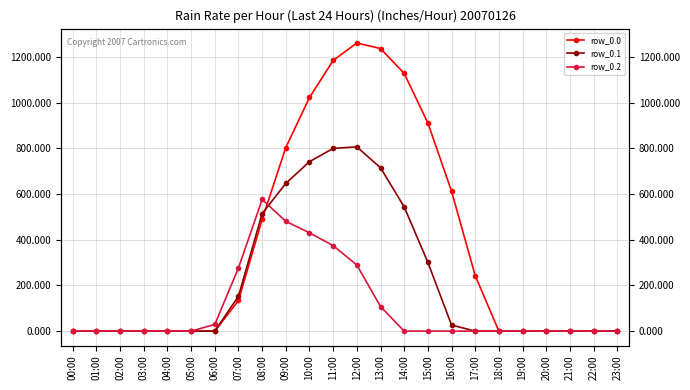

Reading left to right, what are all the values shown in this chart?

row_0.0: 0.0	0.0	0.0	0.0	0.0	0.0	0.0	134.3	489.3	804.0	1023.2	1185.2	1261.6	1237.4	1128.6	911.8	613.0	243.5	0.0	0.0	0.0	0.0	0.0	0.0
row_0.1: 0.0	0.0	0.0	0.0	0.0	0.0	0.0	153.2	514.8	646.9	742.1	800.2	806.9	715.3	544.1	301.4	26.8	0.0	0.0	0.0	0.0	0.0	0.0	0.0
row_0.2: 0.0	0.0	0.0	0.0	0.0	0.0	29.3	276.9	576.6	480.7	430.5	374.4	289.5	107.8	0.0	0.0	0.0	0.0	0.0	0.0	0.0	0.0	0.0	0.0